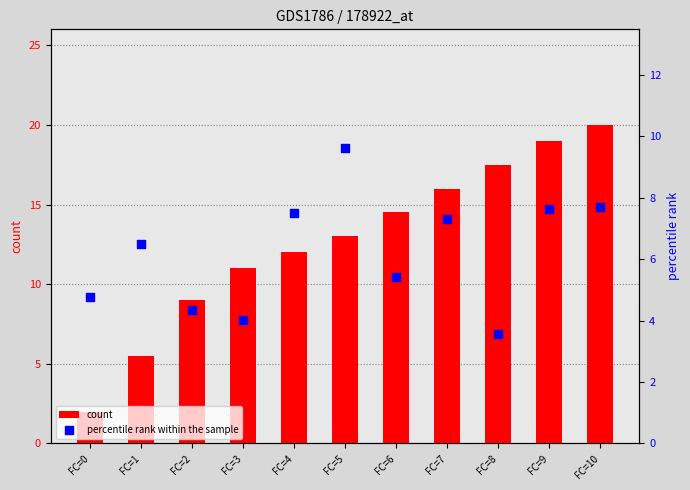

What is the total value across all series at FC=0?

6.8